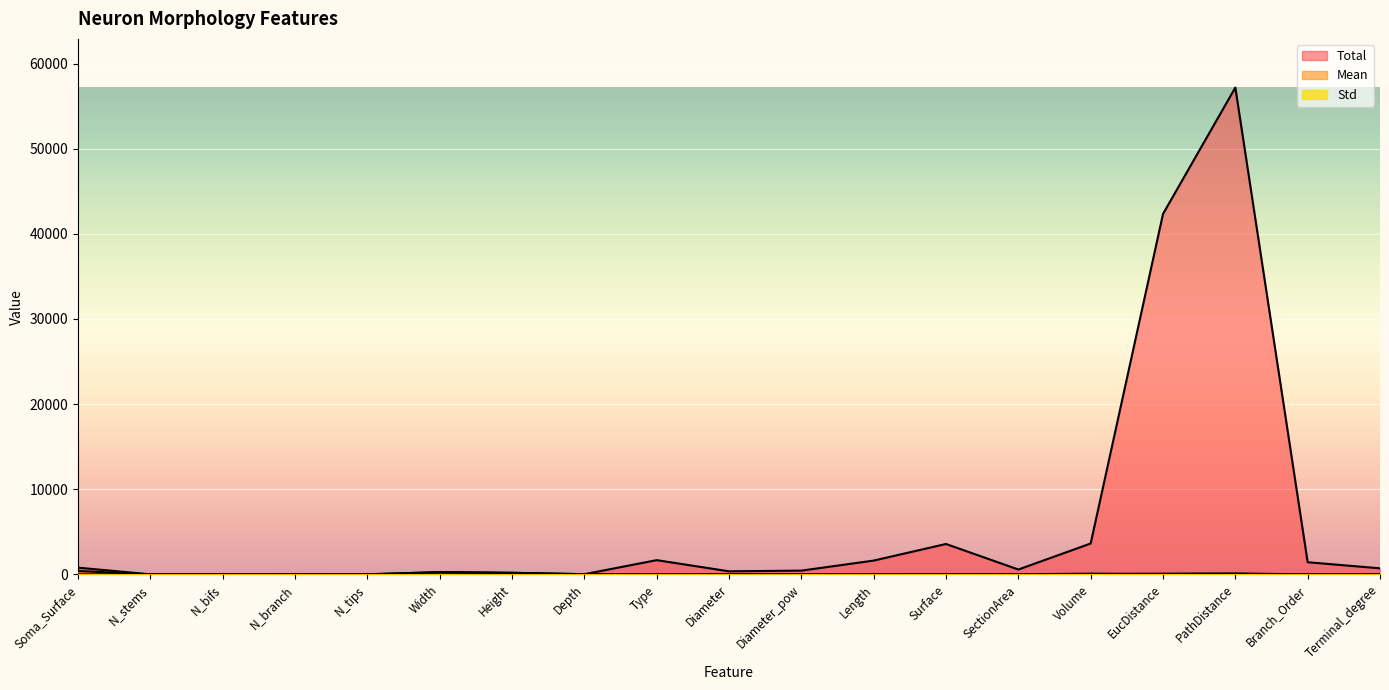

What is the sum of all Mean values?

1059.9